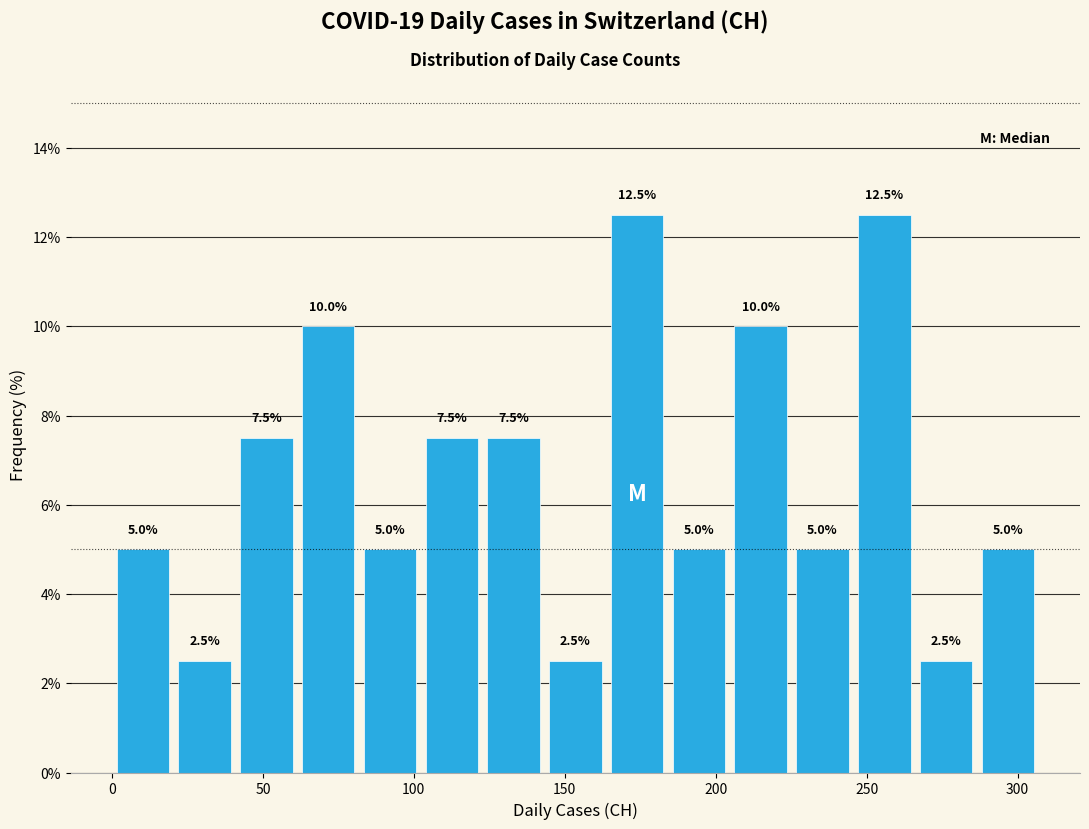

Reading left to right, list every bar in this chart as the range it spans on the x-axis followed by its height. The bar edges are not printed on the chart, so give them approximately, as read against the axis.

0 to 20: 5.0
20 to 40: 2.5
40 to 60: 7.5
60 to 80: 10.0
80 to 100: 5.0
100 to 125: 7.5
125 to 145: 7.5
145 to 165: 2.5
165 to 185: 12.5
185 to 205: 5.0
205 to 225: 10.0
225 to 245: 5.0
245 to 265: 12.5
265 to 285: 2.5
285 to 305: 5.0